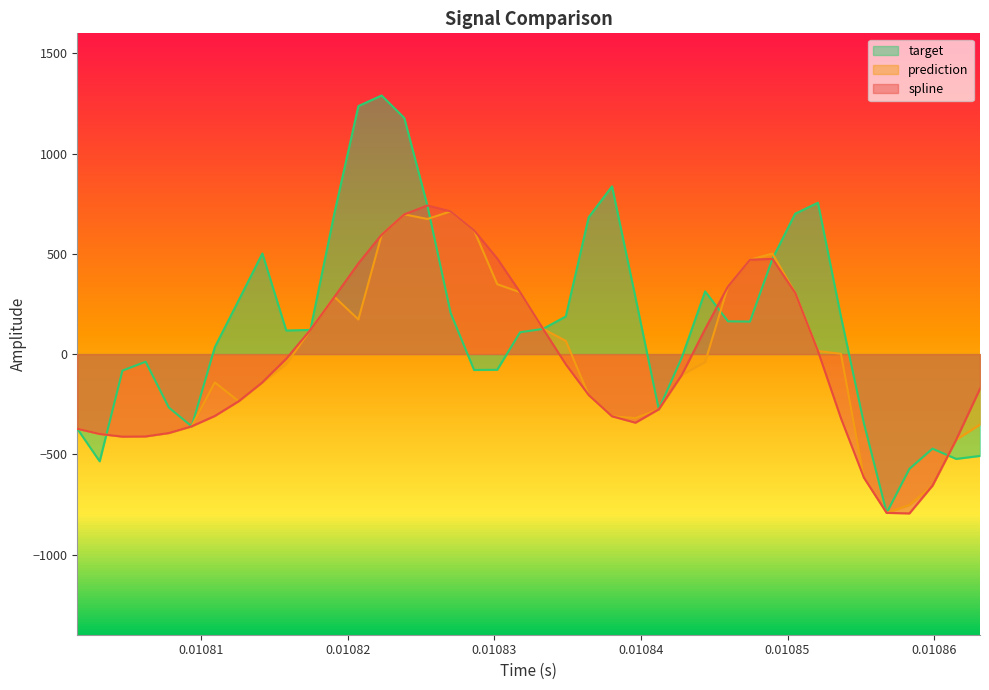

True or false: prediction and spline cross at least once.

False